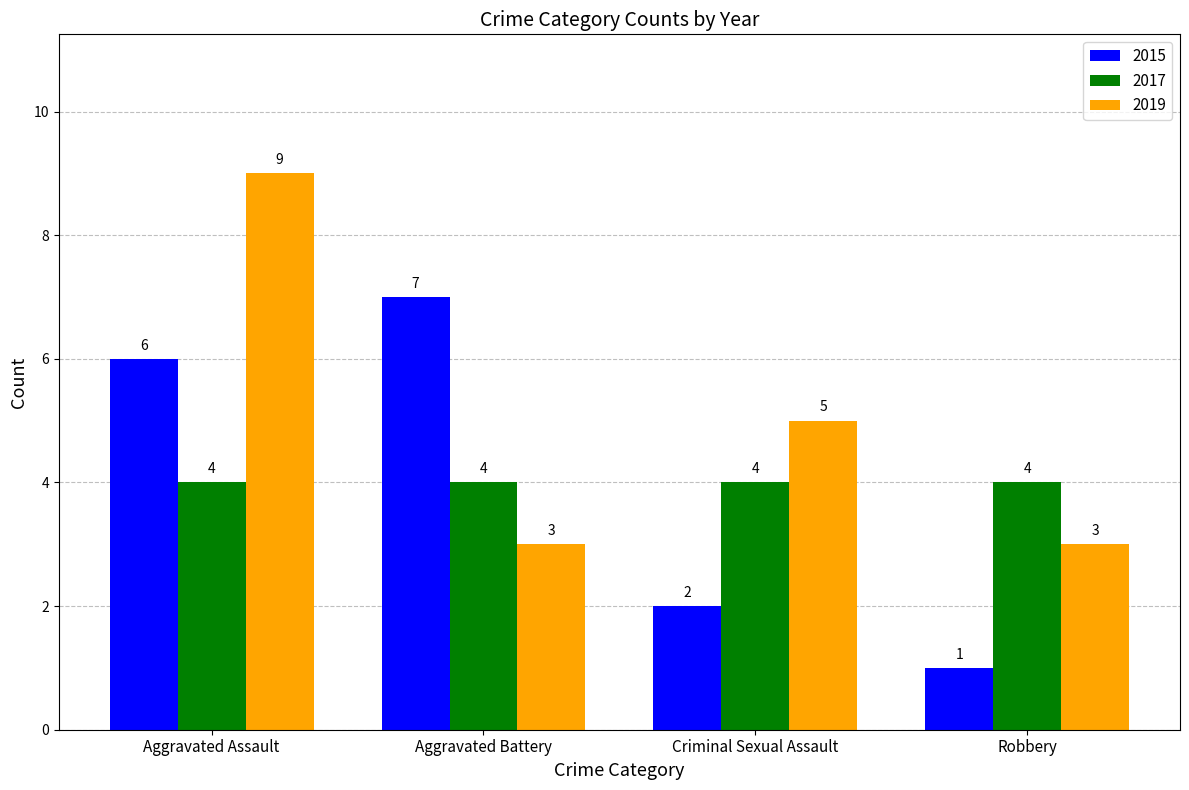

At which category is the sum across all series the highest?

Aggravated Assault